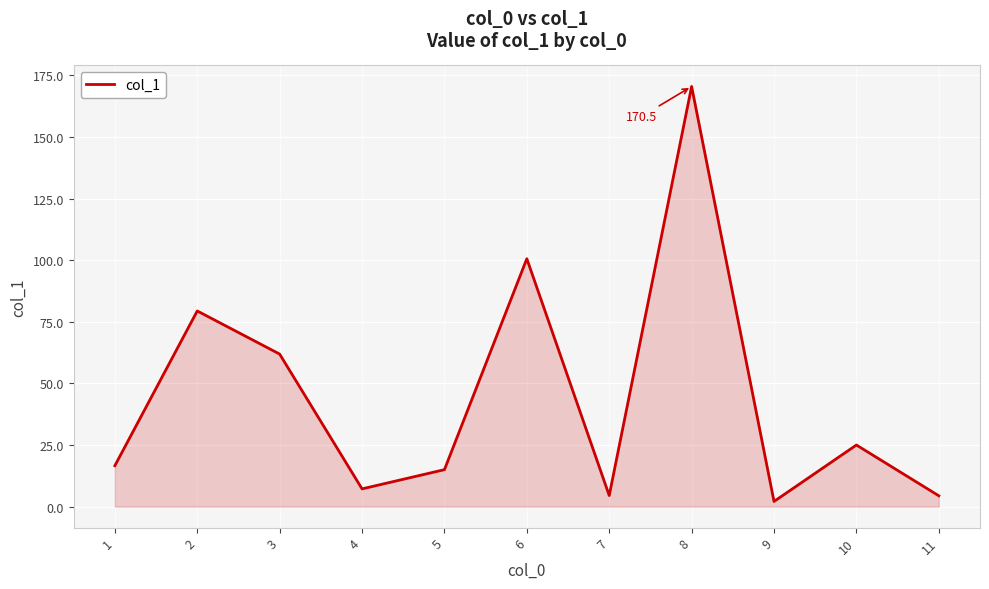

What is the difference between the values at 7 and 3?

57.4